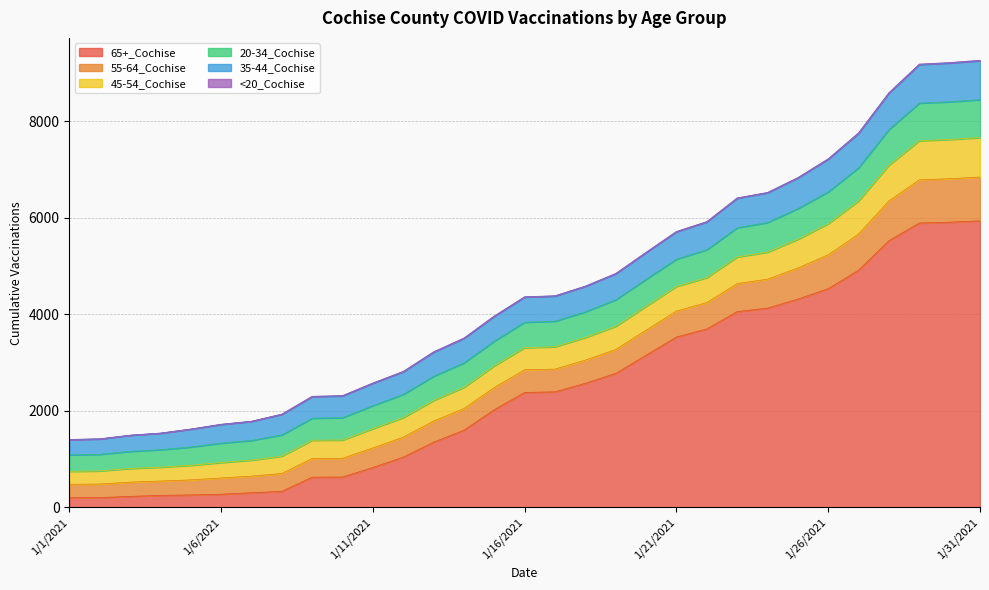

True or false: 65+_Cochise has a value of 235 at 1/11/2021.

False